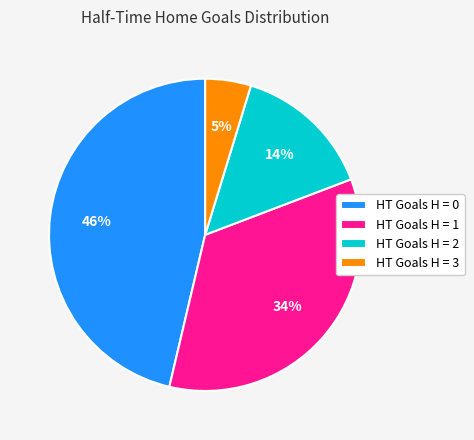

Is it true that HT Goals H = 0 is 38% of the pie?

False